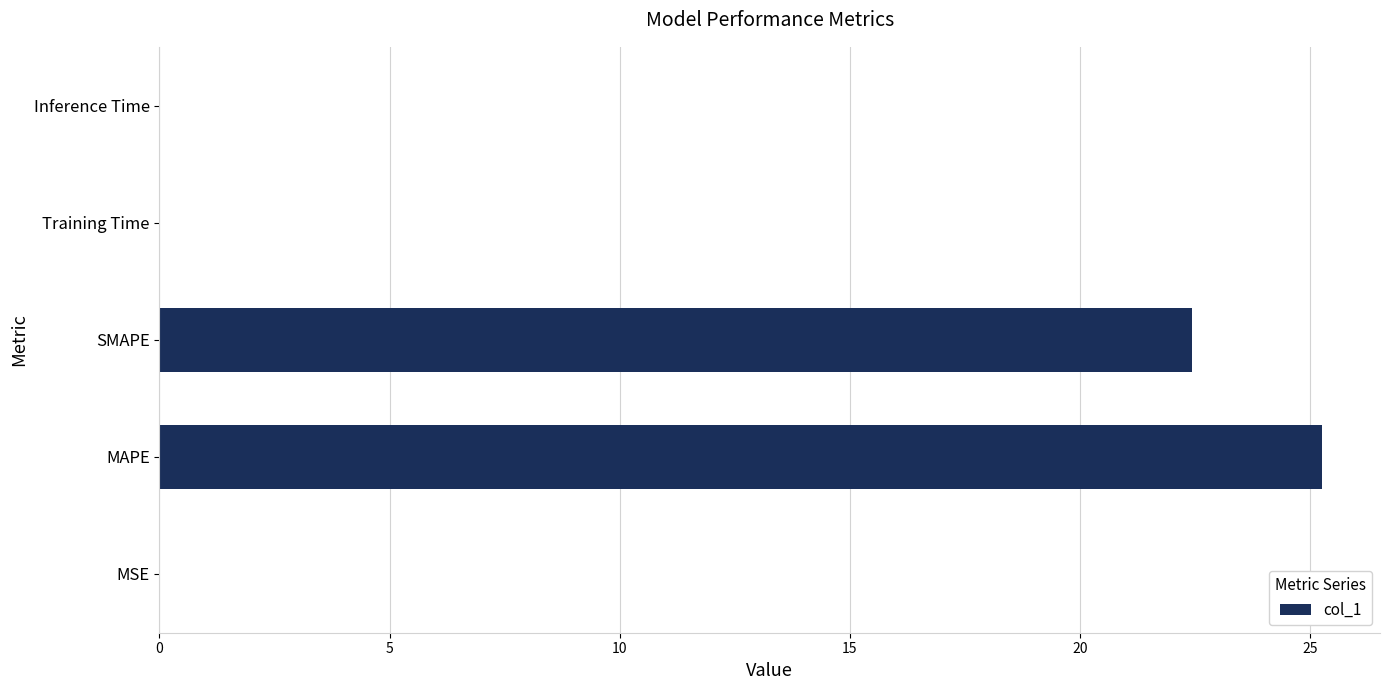

Which has a higher value, MSE or MAPE?

MAPE